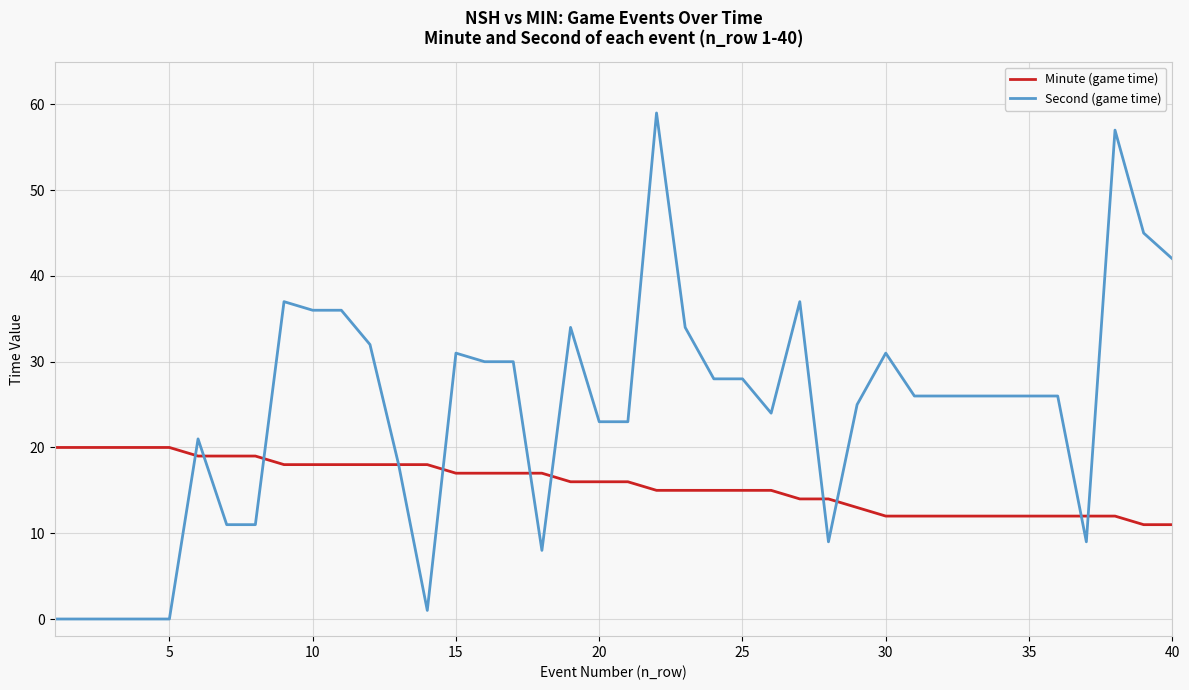

Rank the series by their maximum value, from lowest to highest.

Minute (game time), Second (game time)